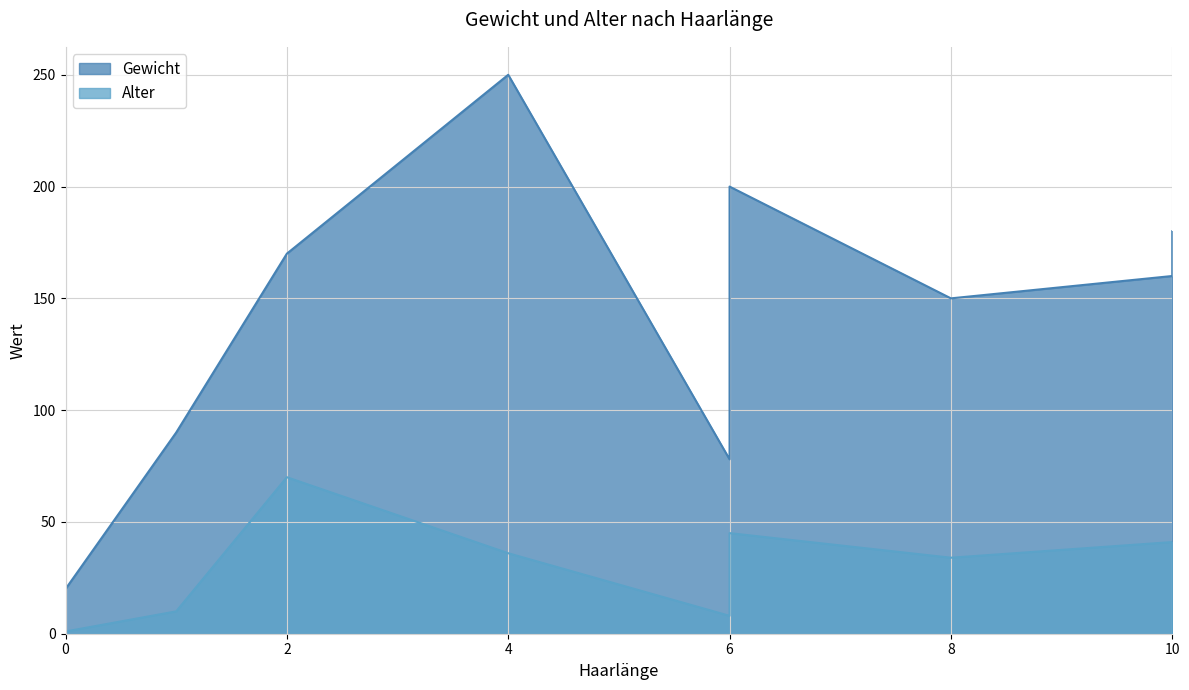

Which series changed the most between 1 and 6?

Gewicht